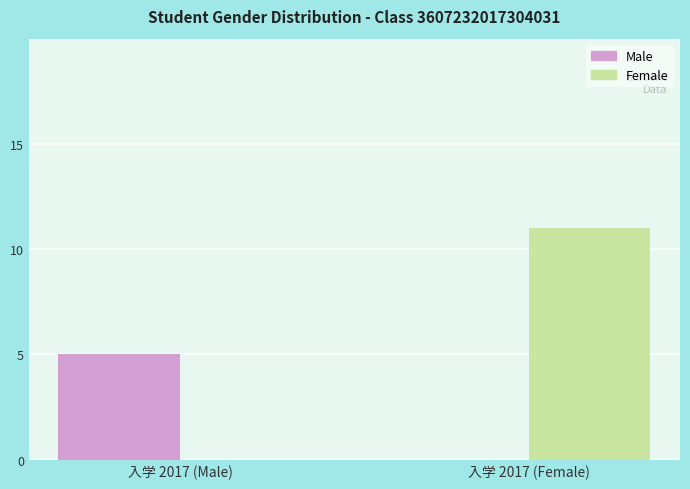

How many series are shown in this chart?

2